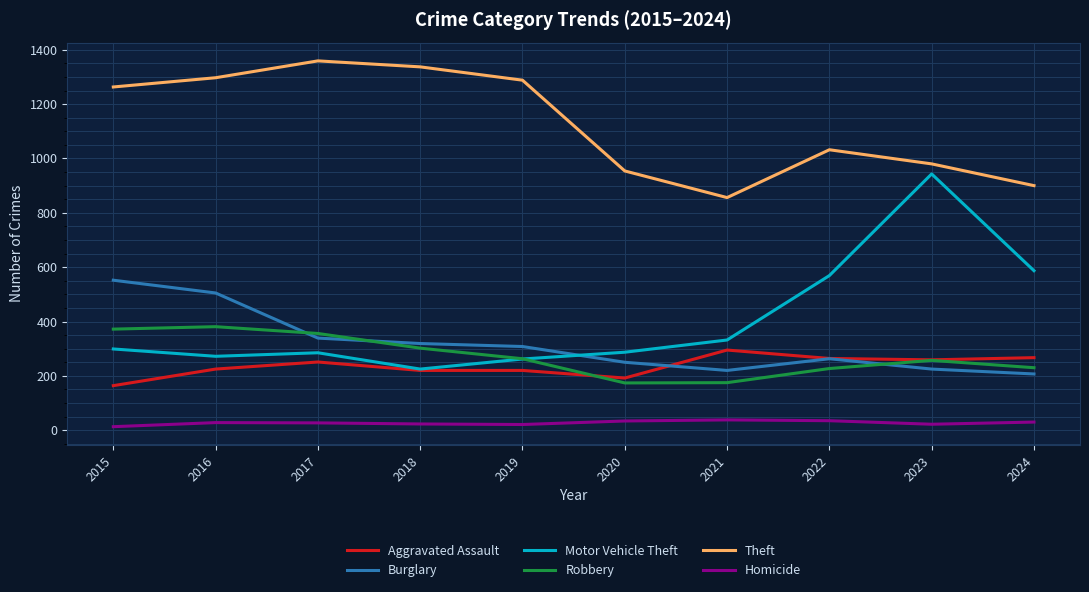

What is the greatest value displayed?

1359